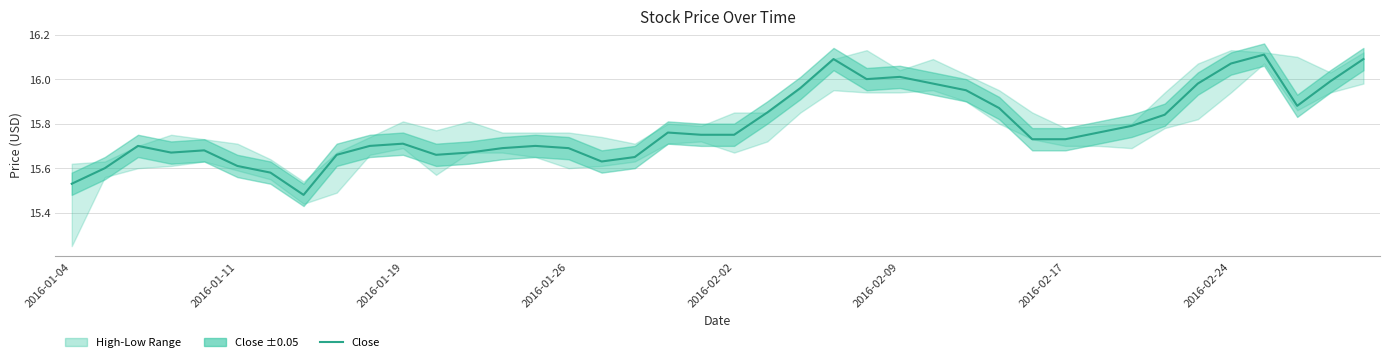

Reading right to left, what are all the values shown in this chart?

16.1	16.0	15.9	16.1	16.1	16.0	15.8	15.8	15.8	15.7	15.7	15.9	15.9	16.0	16.0	16.0	16.1	16.0	15.8	15.8	15.8	15.8	15.7	15.6	15.7	15.7	15.7	15.7	15.7	15.7	15.7	15.7	15.5	15.6	15.6	15.7	15.7	15.7	15.6	15.5